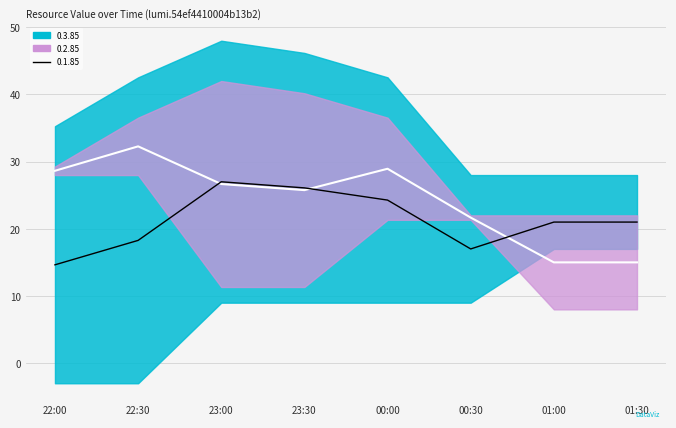

List the labels in order of value, largest first.

22:30, 00:00, 22:00, 23:00, 23:30, 00:30, 01:00, 01:30